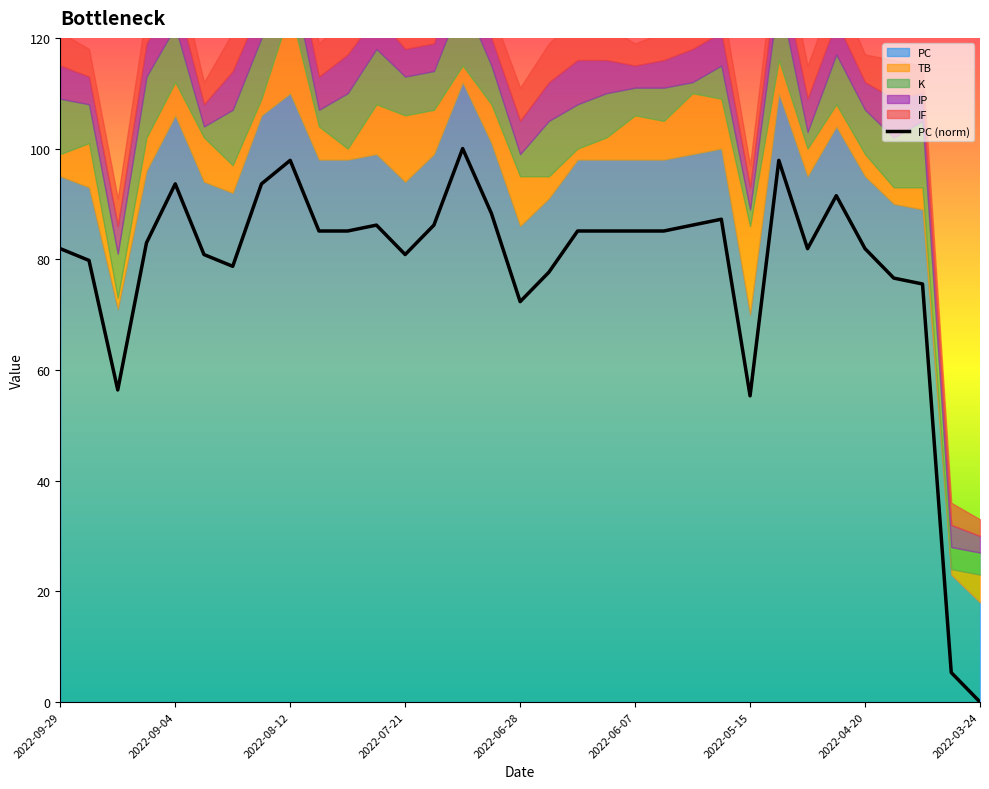

What is the sum of all values?

2587.2